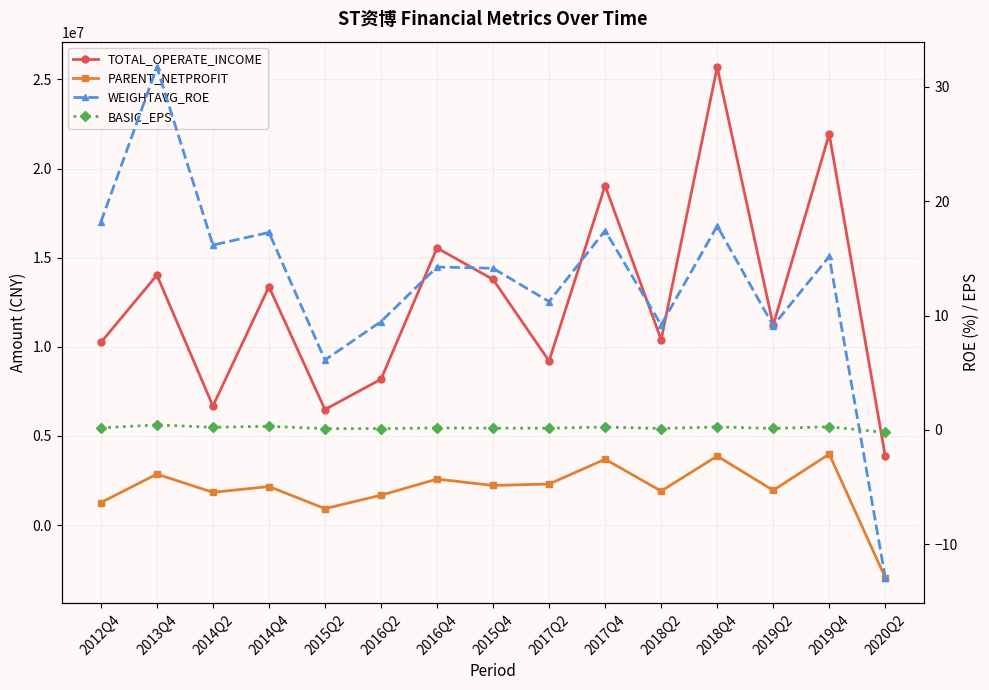

True or false: WEIGHTAVG_ROE has more than 0 interior local peaks.

True